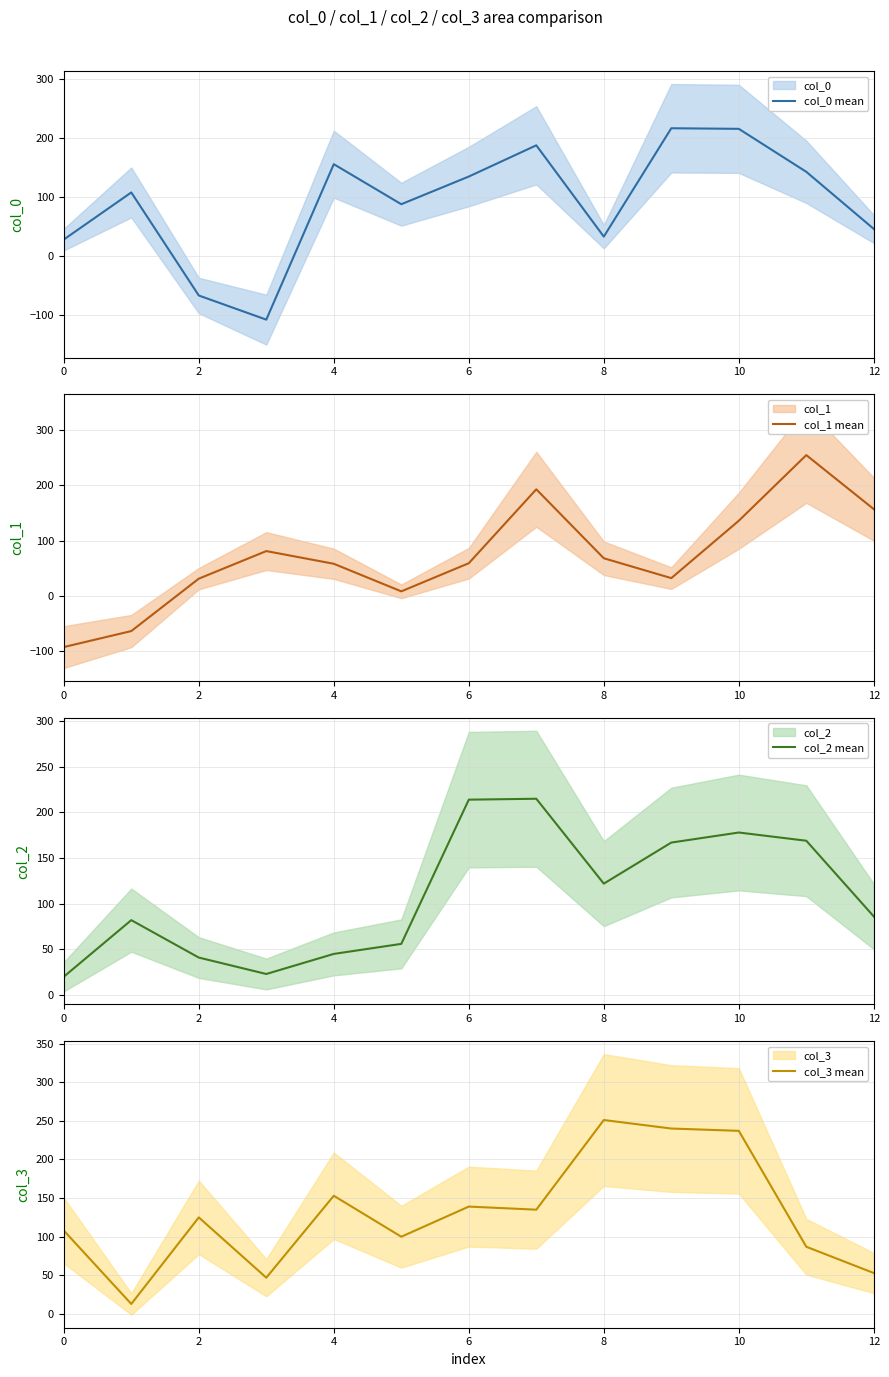

Which series has the widest spread of values?

col_1 mean